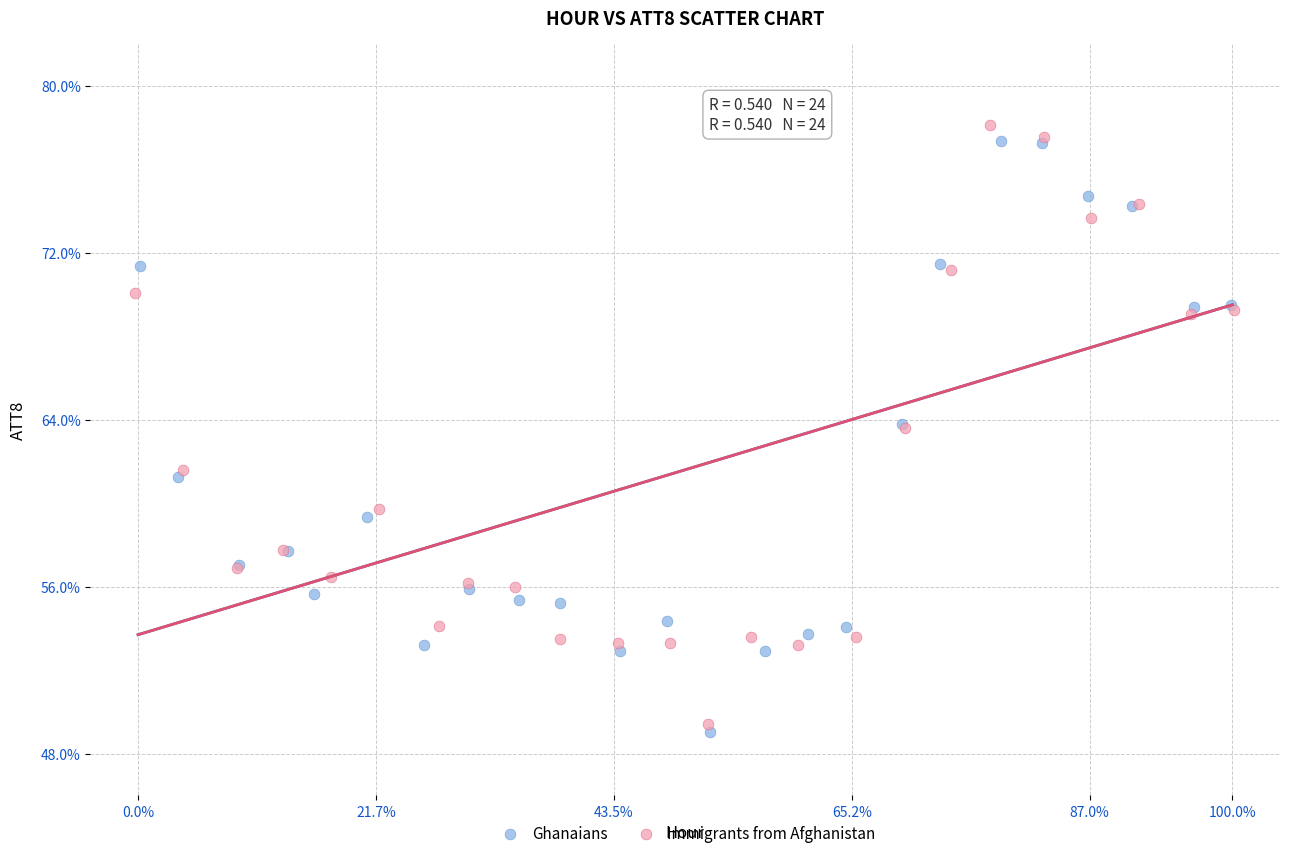

Which series has the largest Y range (max minus min)?

Immigrants from Afghanistan